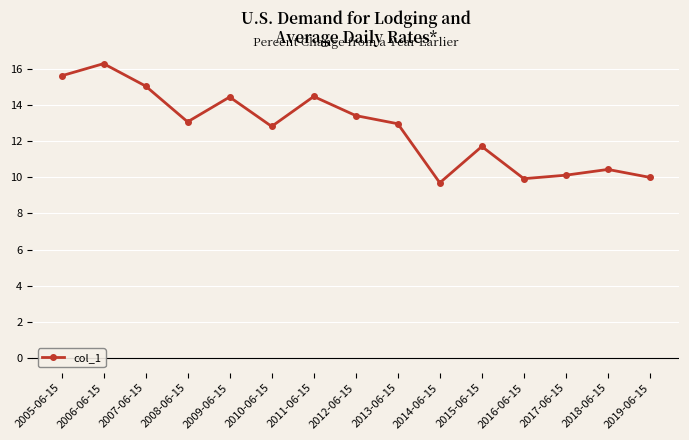

Where is the first local minimum?

2008-06-15